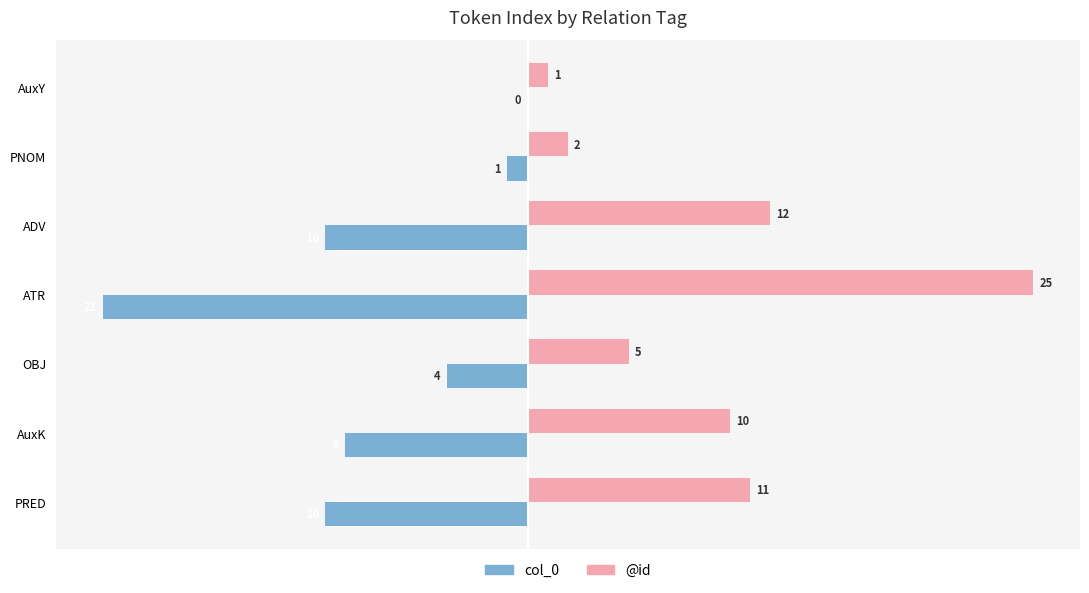

Which series has the largest total across all categories?

@id